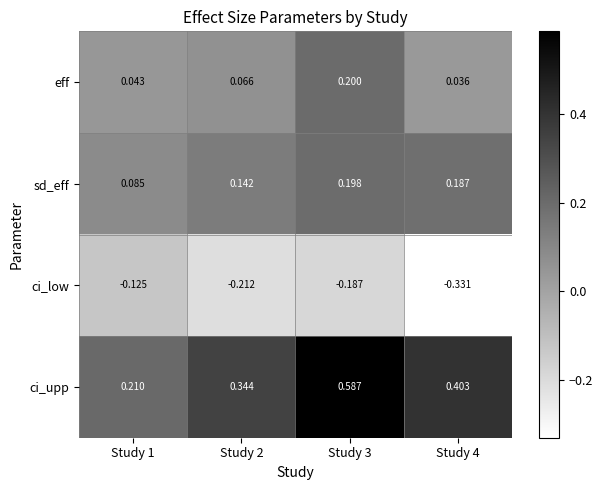

Which series has the largest range (max minus min)?

ci_upp